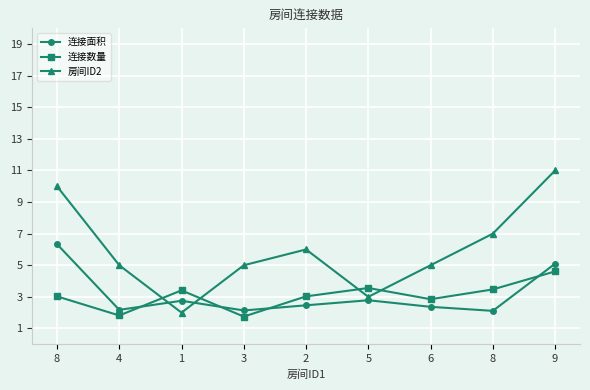

The 连接面积 series shows 2.1 at 8. True or false?

True